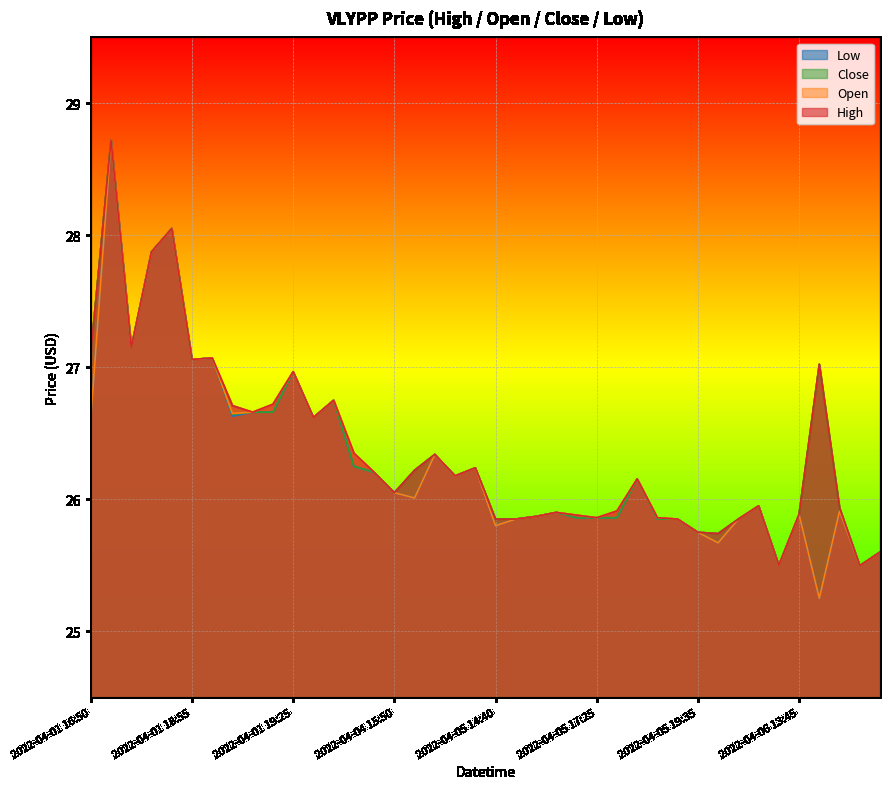

What is the label of the 36th point from the right?

2022-04-01 18:50